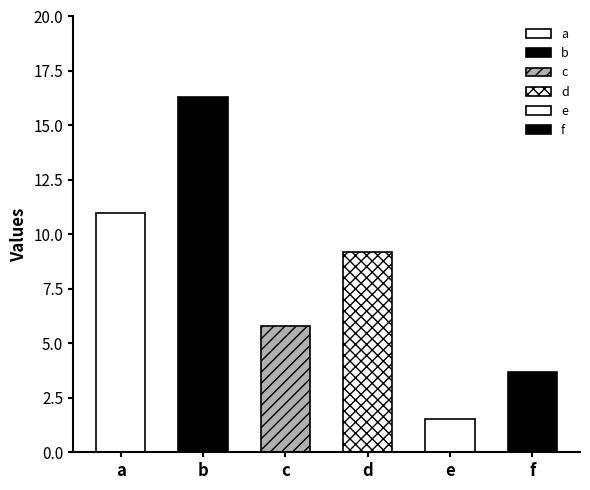

True or false: the data shows 5.8 at c.

True